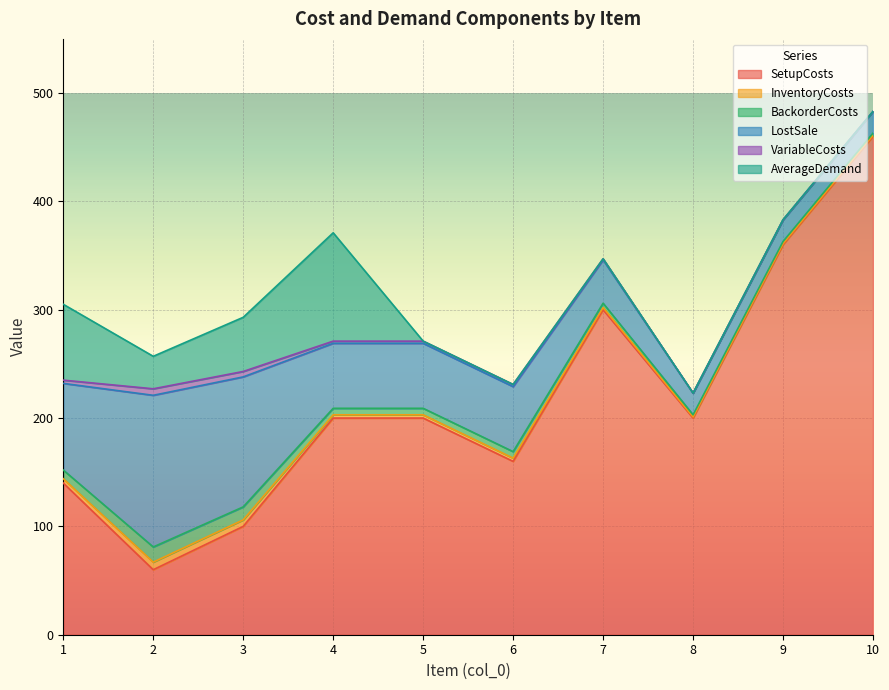

What is the value of the SetupCosts point at the 3rd from the left?

100